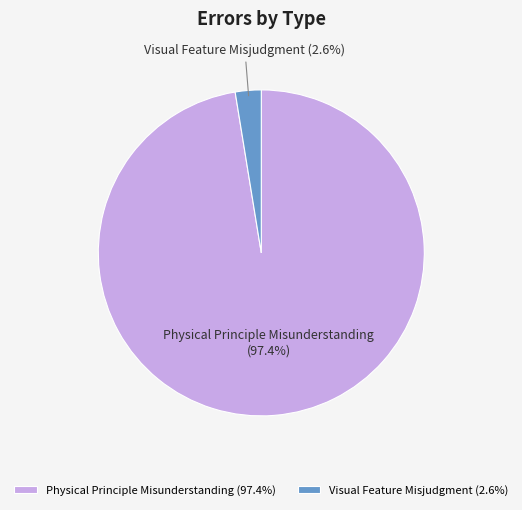

Combined, do Visual Feature Misjudgment and Physical Principle Misunderstanding account for over 50%?

Yes